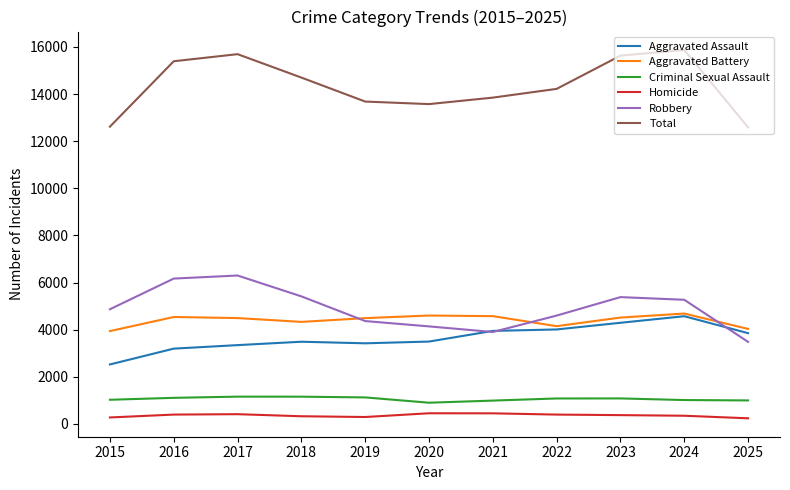

True or false: Aggravated Battery has a value of 4598 at 2020.

True